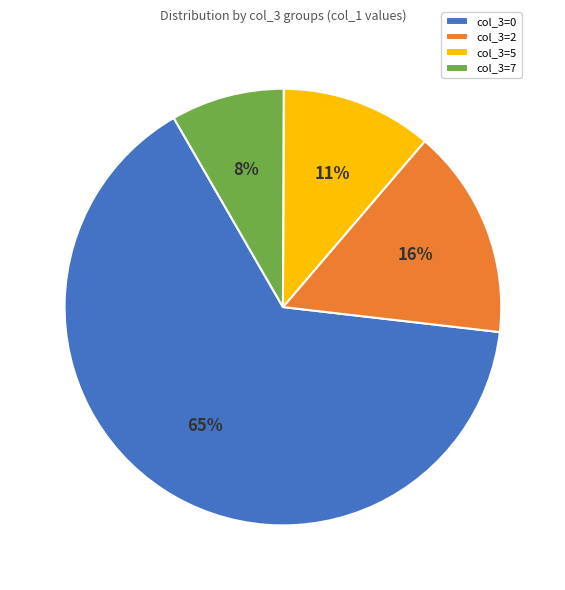

Is there any slice that represents more than half of the pie?

Yes